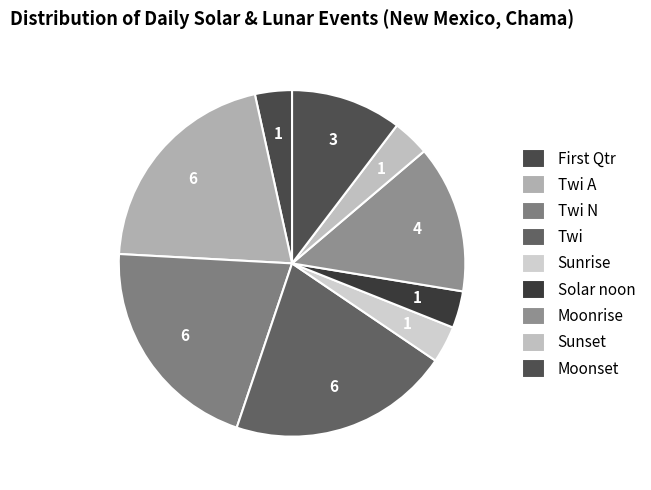

Is there a majority slice in this chart?

No